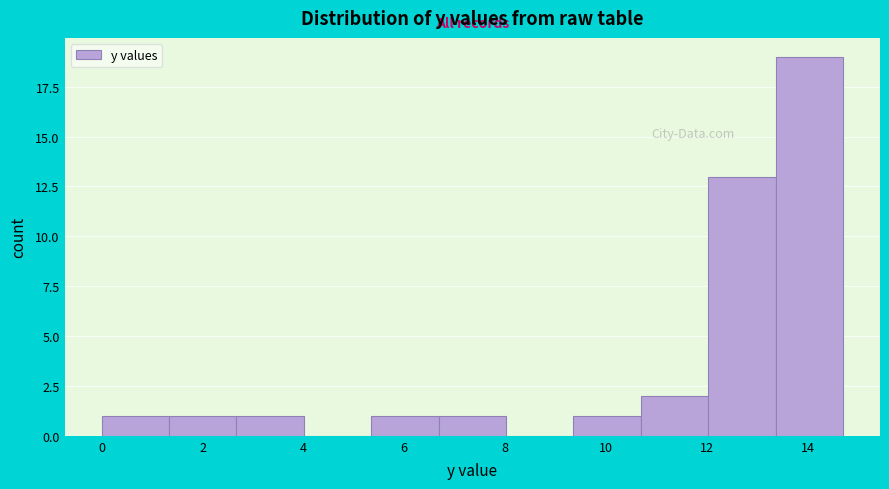

Over which range of the x-axis is the bar tallest?

13.4 to 14.8